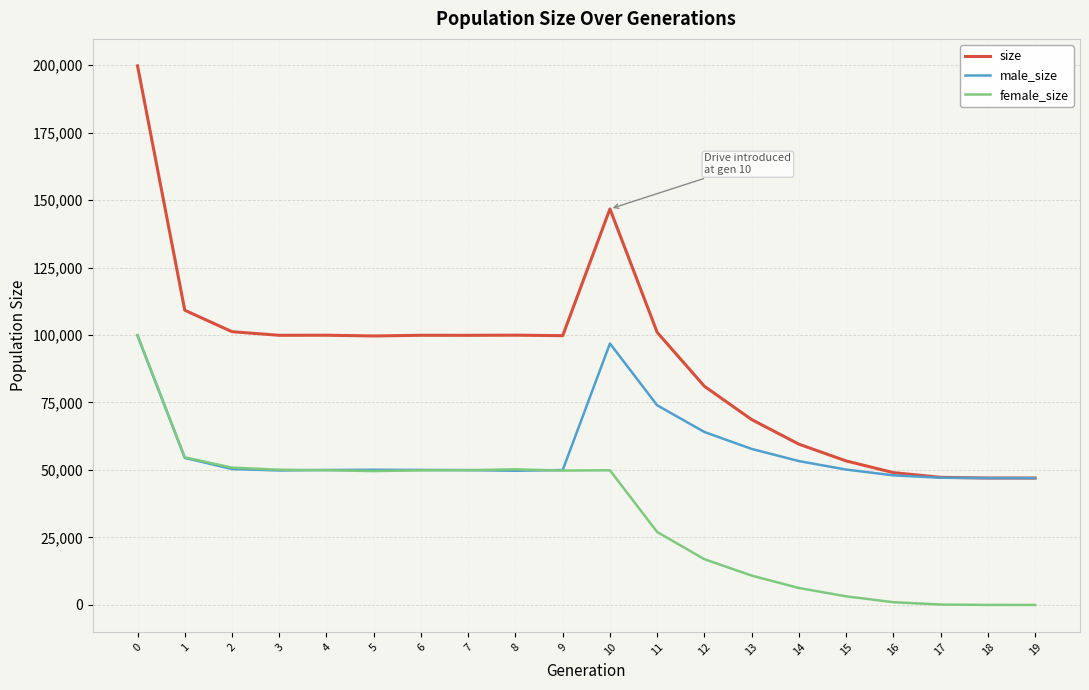

At 13, list the series in order from smallest to largest.

female_size, male_size, size